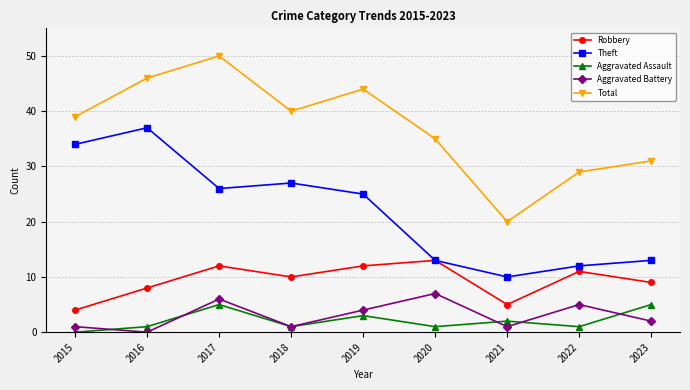

What is the difference between the maximum and second lowest values in the Robbery series?

8